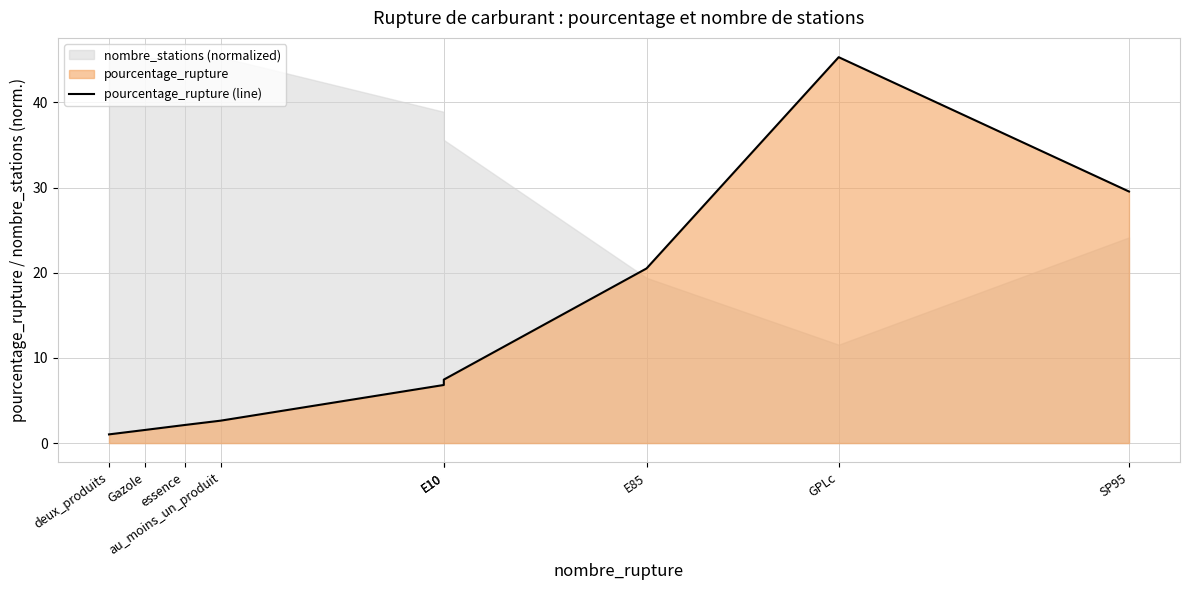

What is the label of the 4th point from the left?

au_moins_un_produit